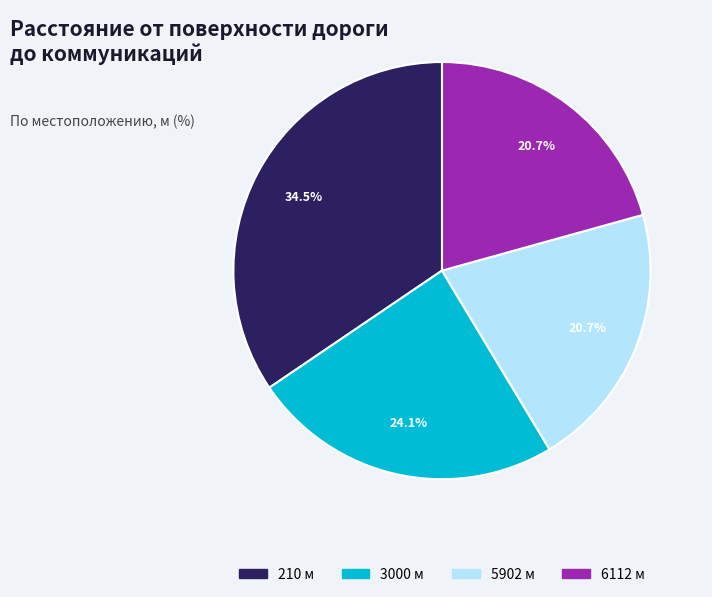

Does 3000 account for over 50% of the chart?

No